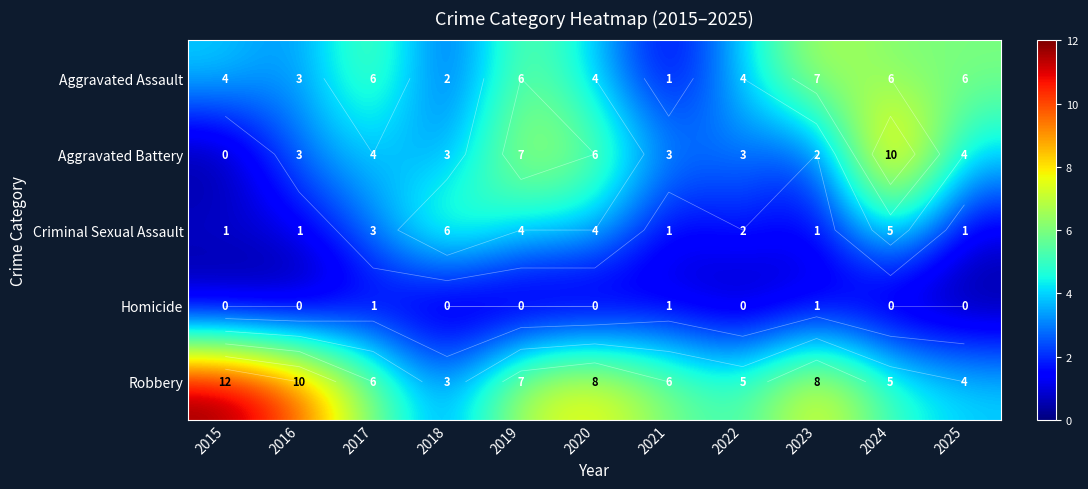

What is the difference between the maximum and minimum values in the Aggravated Assault series?

6